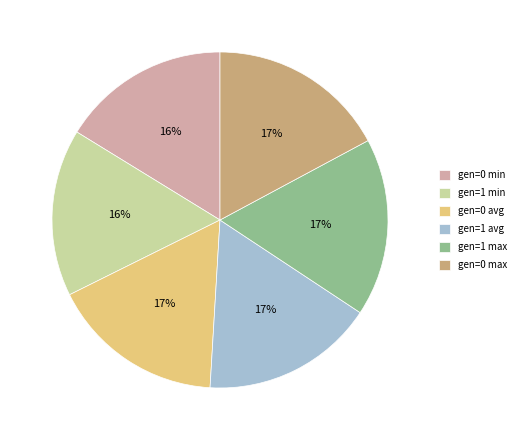

Count the number of slices in the pie.

6